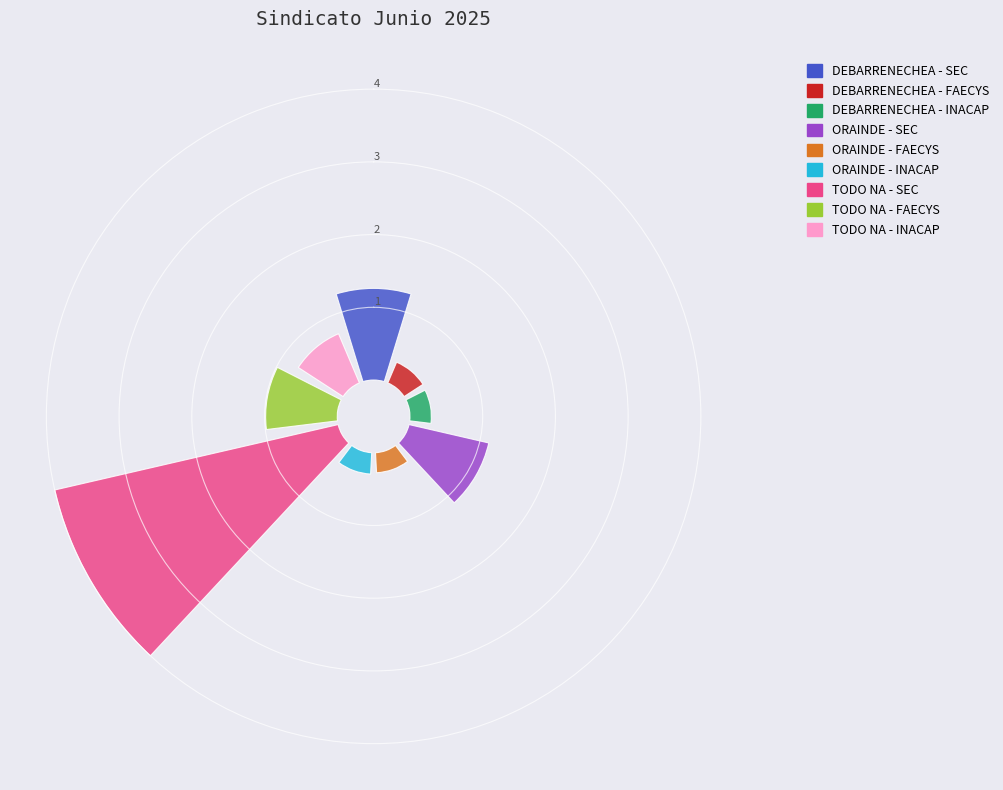

To the nearest percent, what is the difference between the largest and smallest slice percentages?

40%